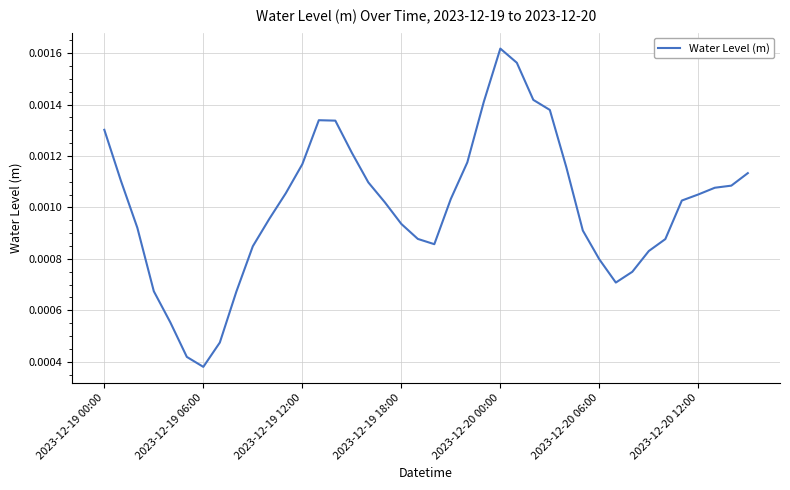

At which category does the chart reach its minimum across all series?

2023-12-19 06:00